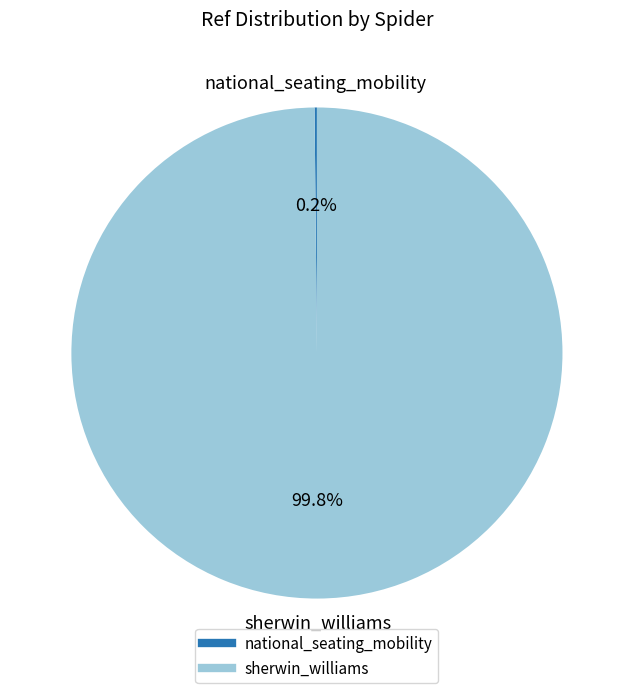

Which slice represents more than half of the pie?

sherwin_williams